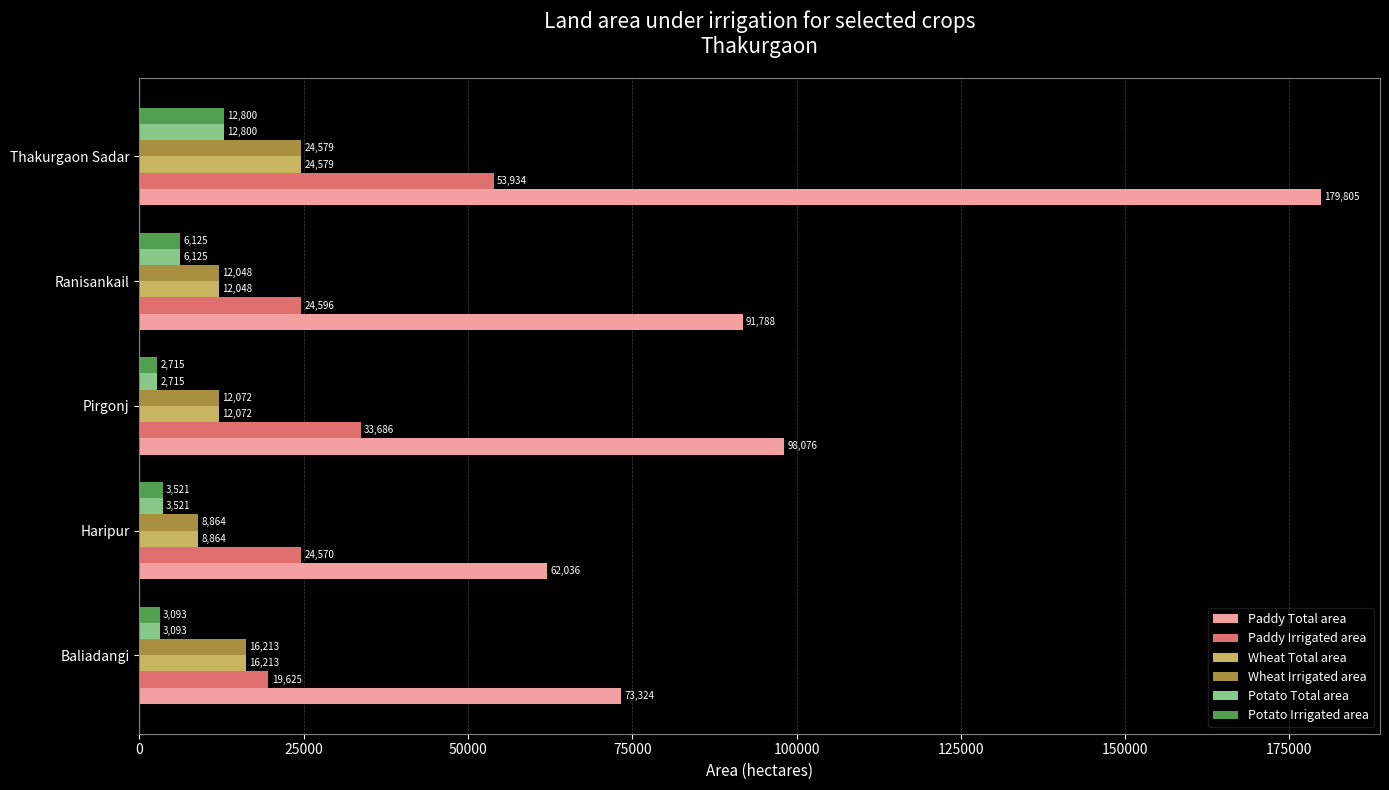

What is the highest value of the Wheat Irrigated area series?

24579